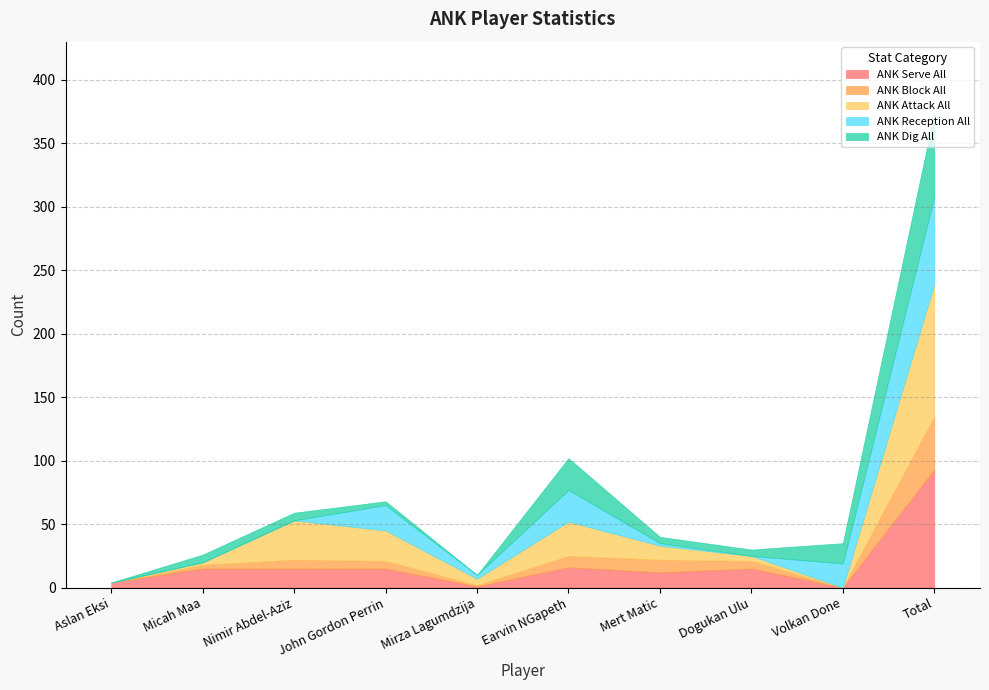

True or false: ANK Serve All and ANK Reception All cross at least once.

True